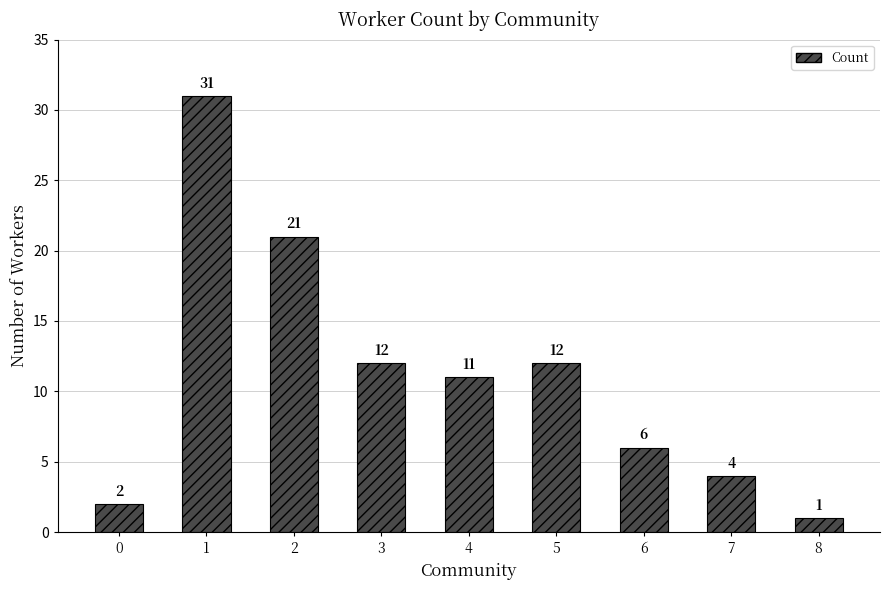

Read the value at 4.

11